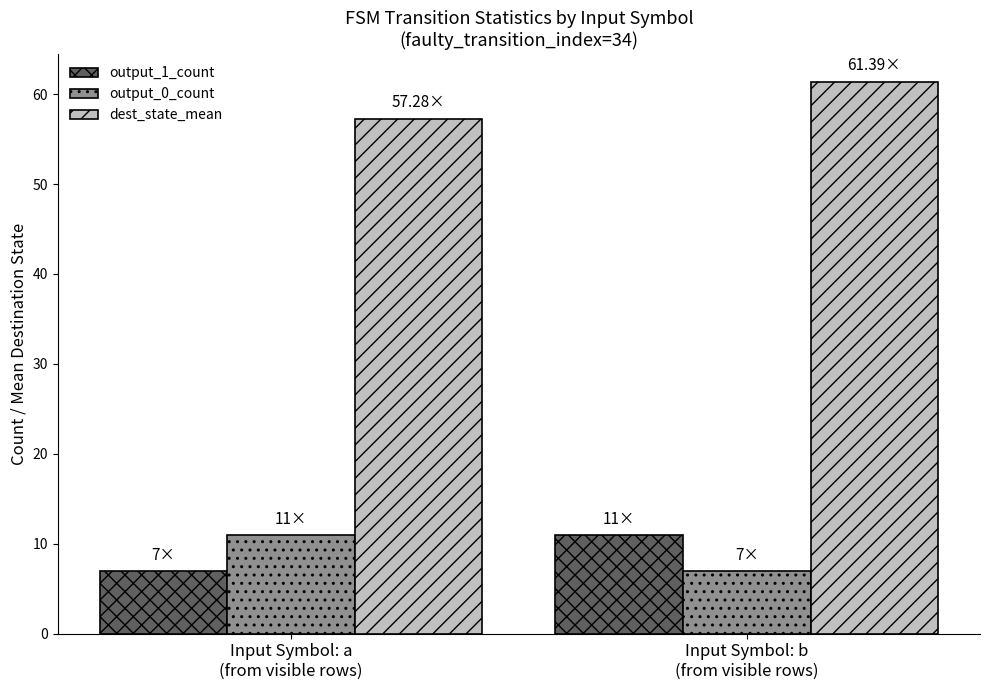

What is the label of the 1st bar from the left?

Input Symbol: a
(from visible rows)